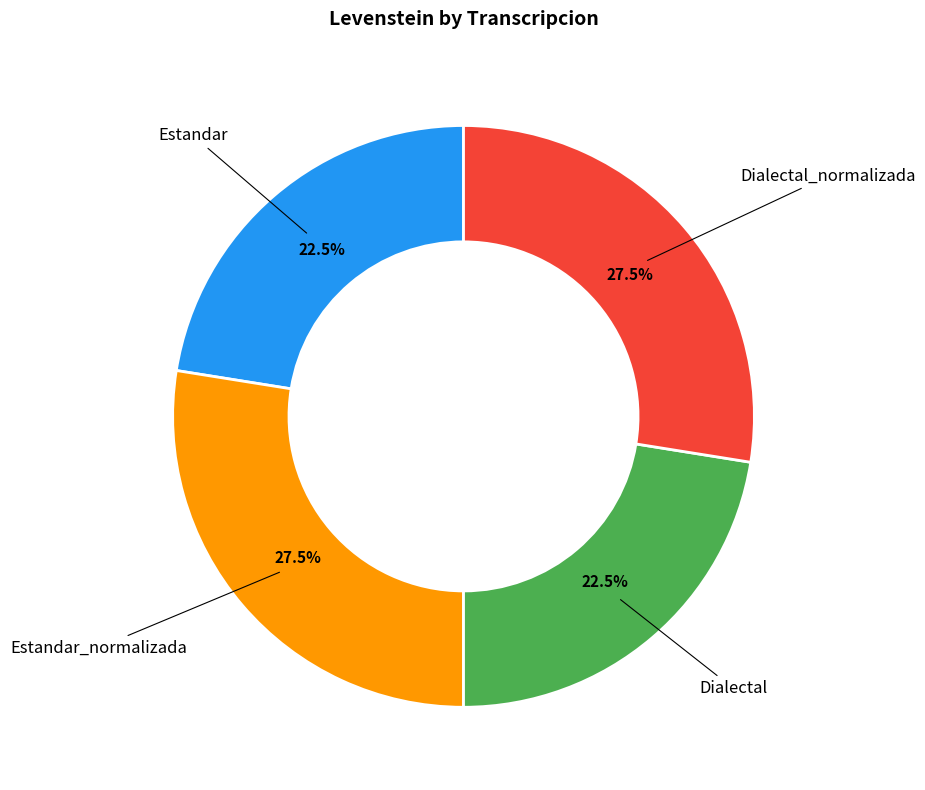

Count the number of slices in the pie.

4